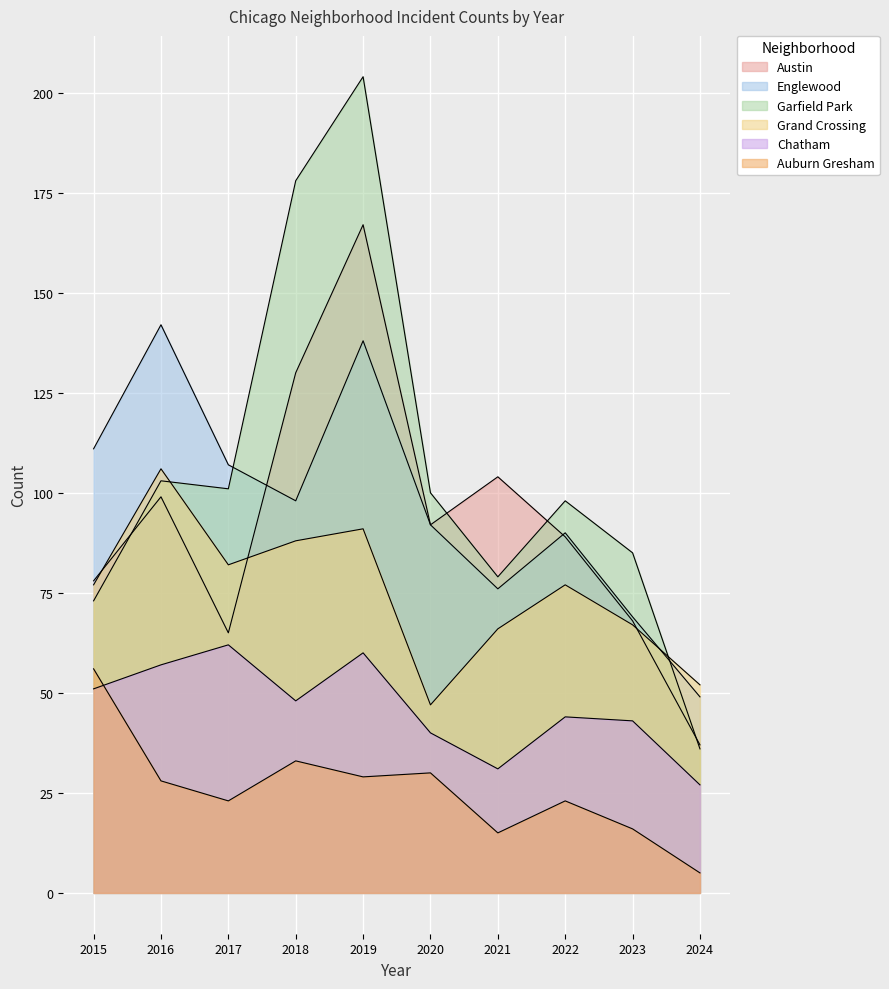

What is the total value across all series at 2019?

689